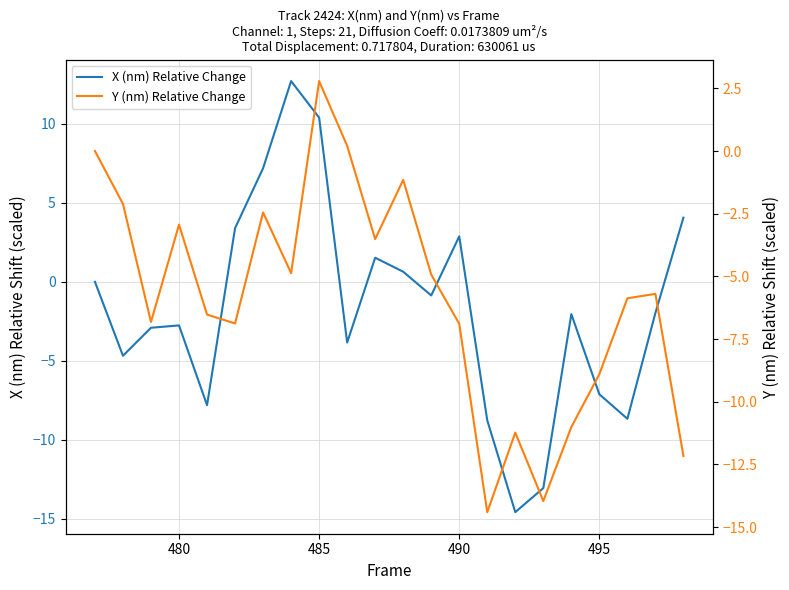

What is the sum of all Y (nm) Relative Change values?

-129.3